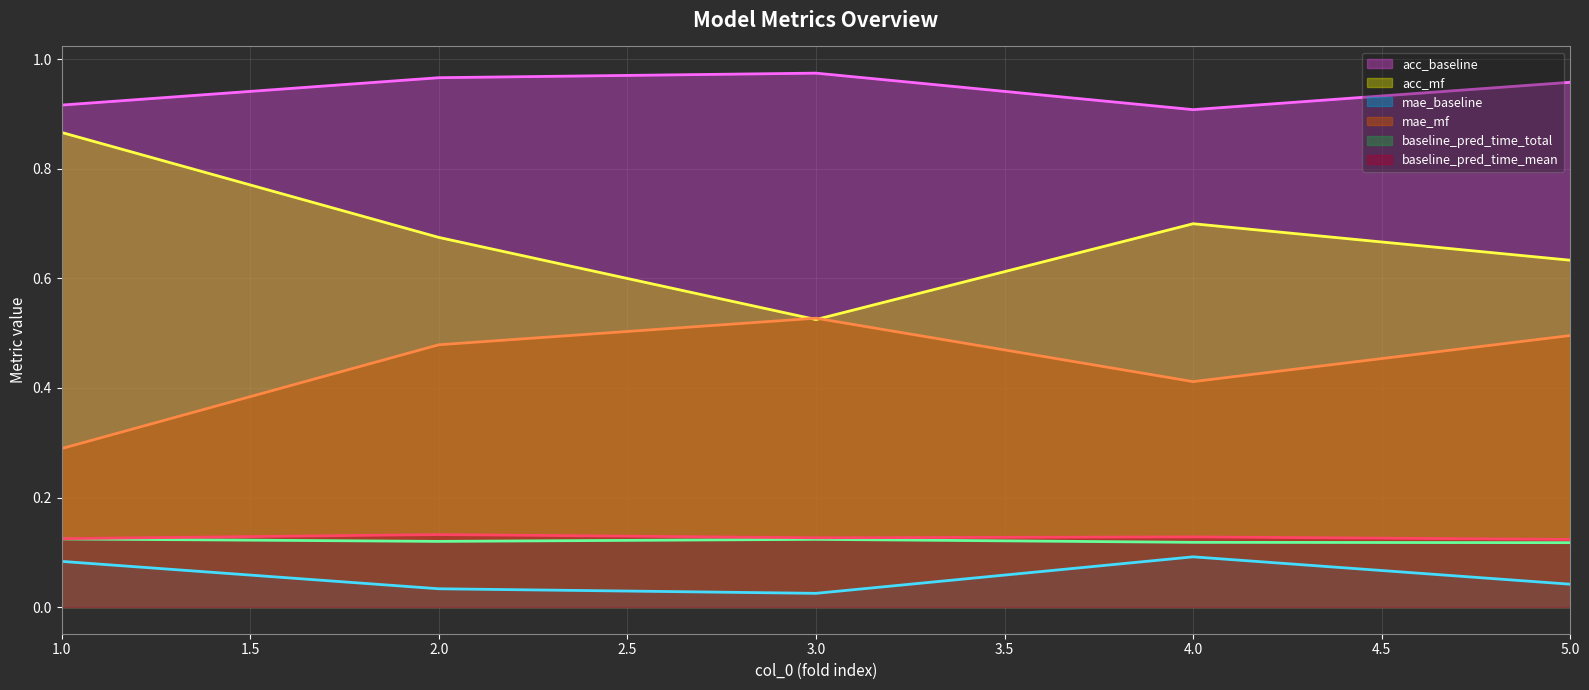

What is the difference between the maximum and minimum values in the acc_mf series?

0.3